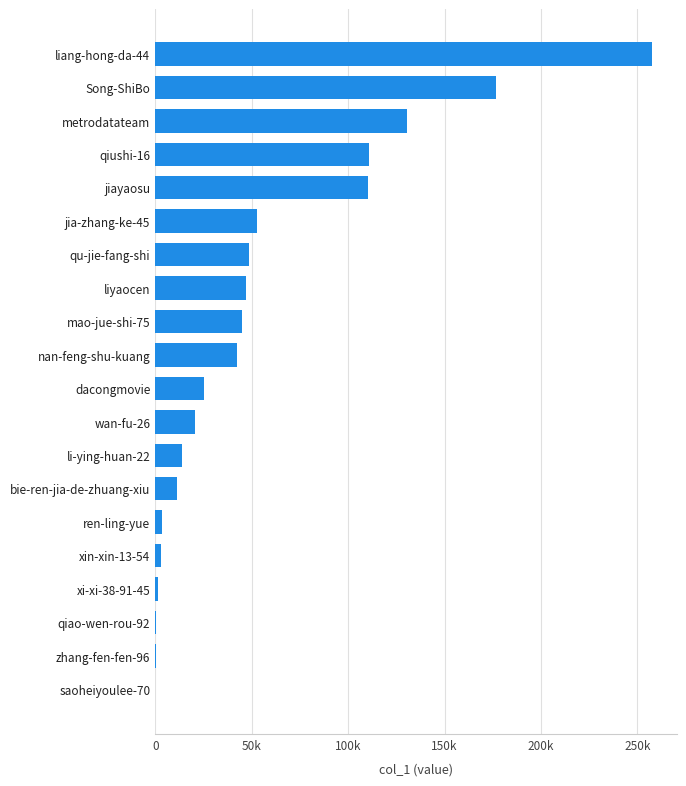

Are the bars horizontal?

Yes